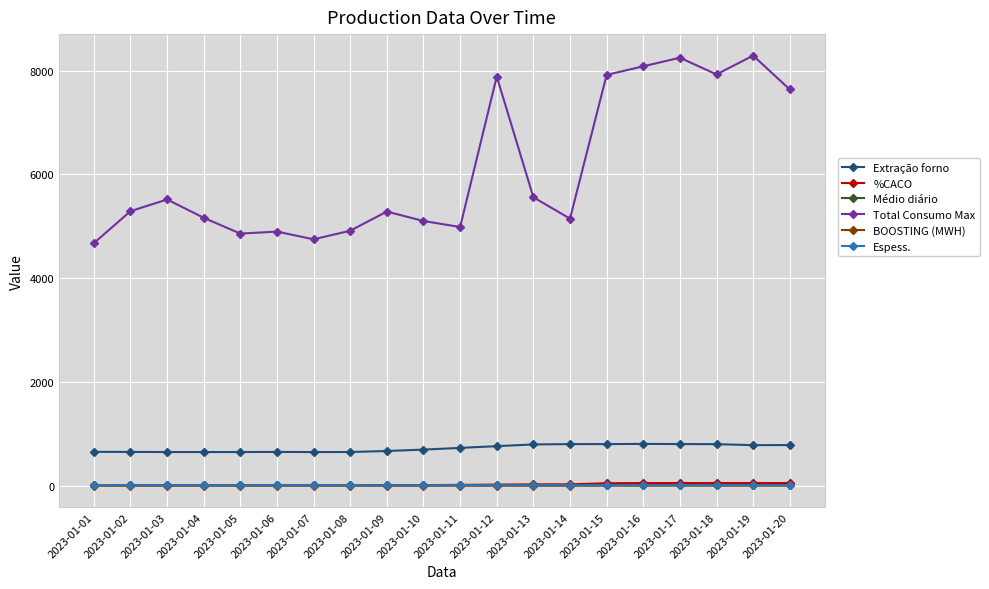

Which series changed the most between 2023-01-05 and 2023-01-19?

Total Consumo Max